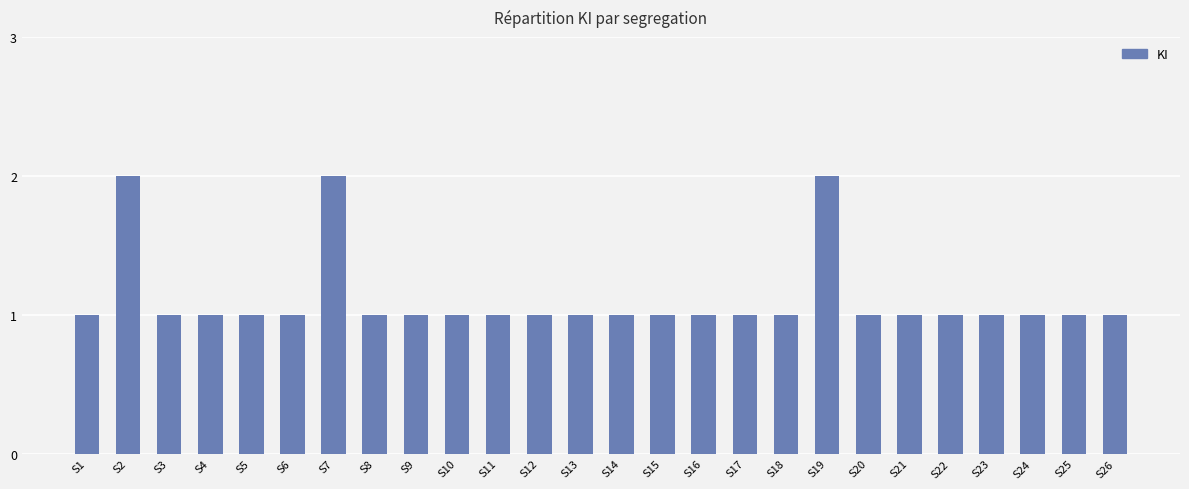

How many values are between 1 and 2?

26